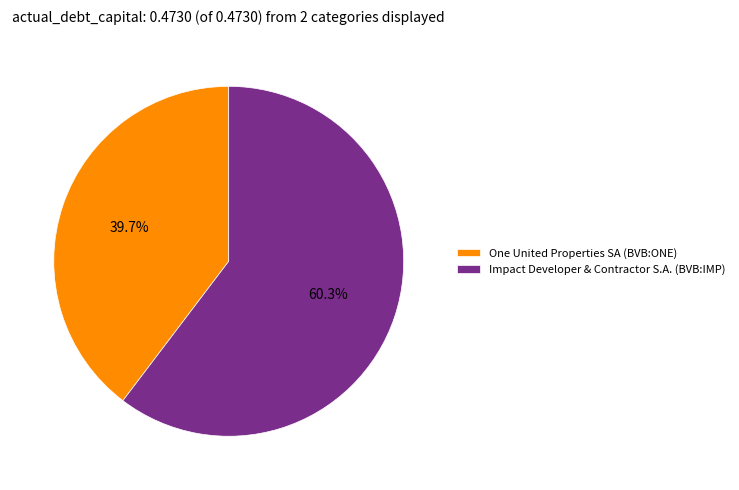

To the nearest percent, what percentage of the pie is One United Properties SA (BVB:ONE)?

40%